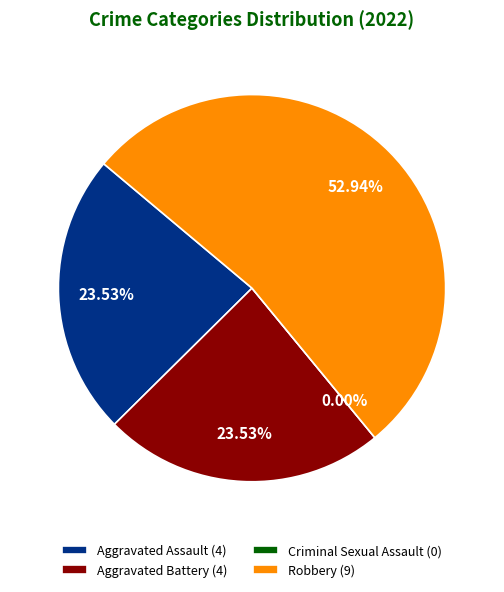

Which slice is the largest?

Robbery